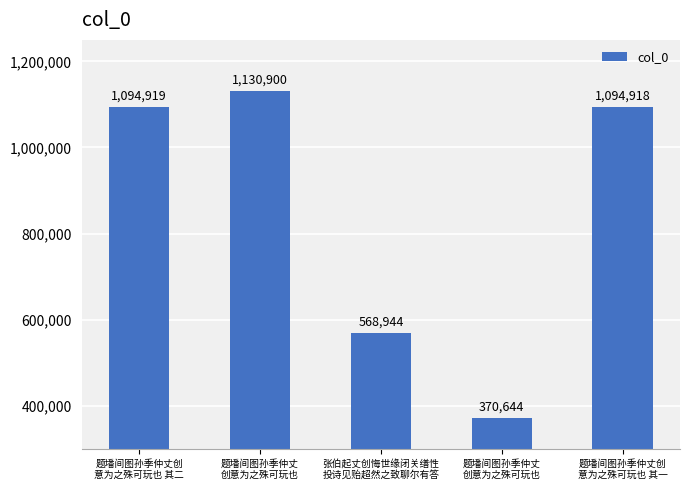

How many categories are shown in the chart?

5